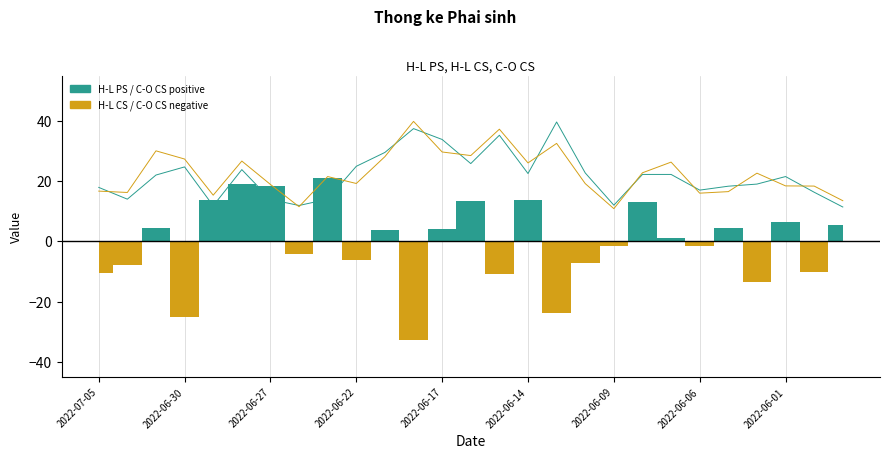

Rank the series by their maximum value, from lowest to highest.

H-L PS, H-L CS